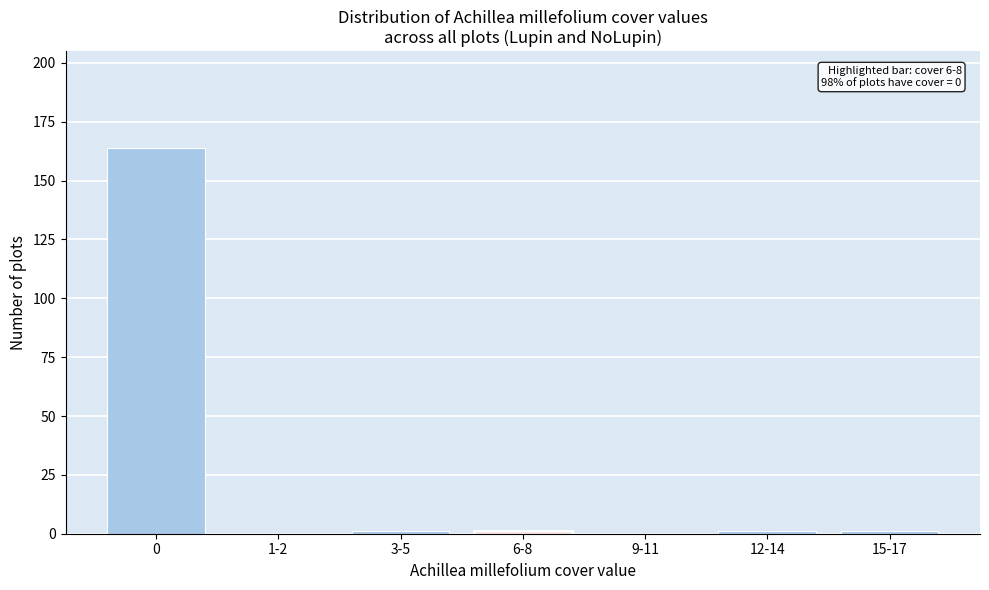

Reading left to right, what are all the values shown in this chart?

0=164	1-2=0	3-5=1	6-8=1	9-11=0	12-14=1	15-17=1